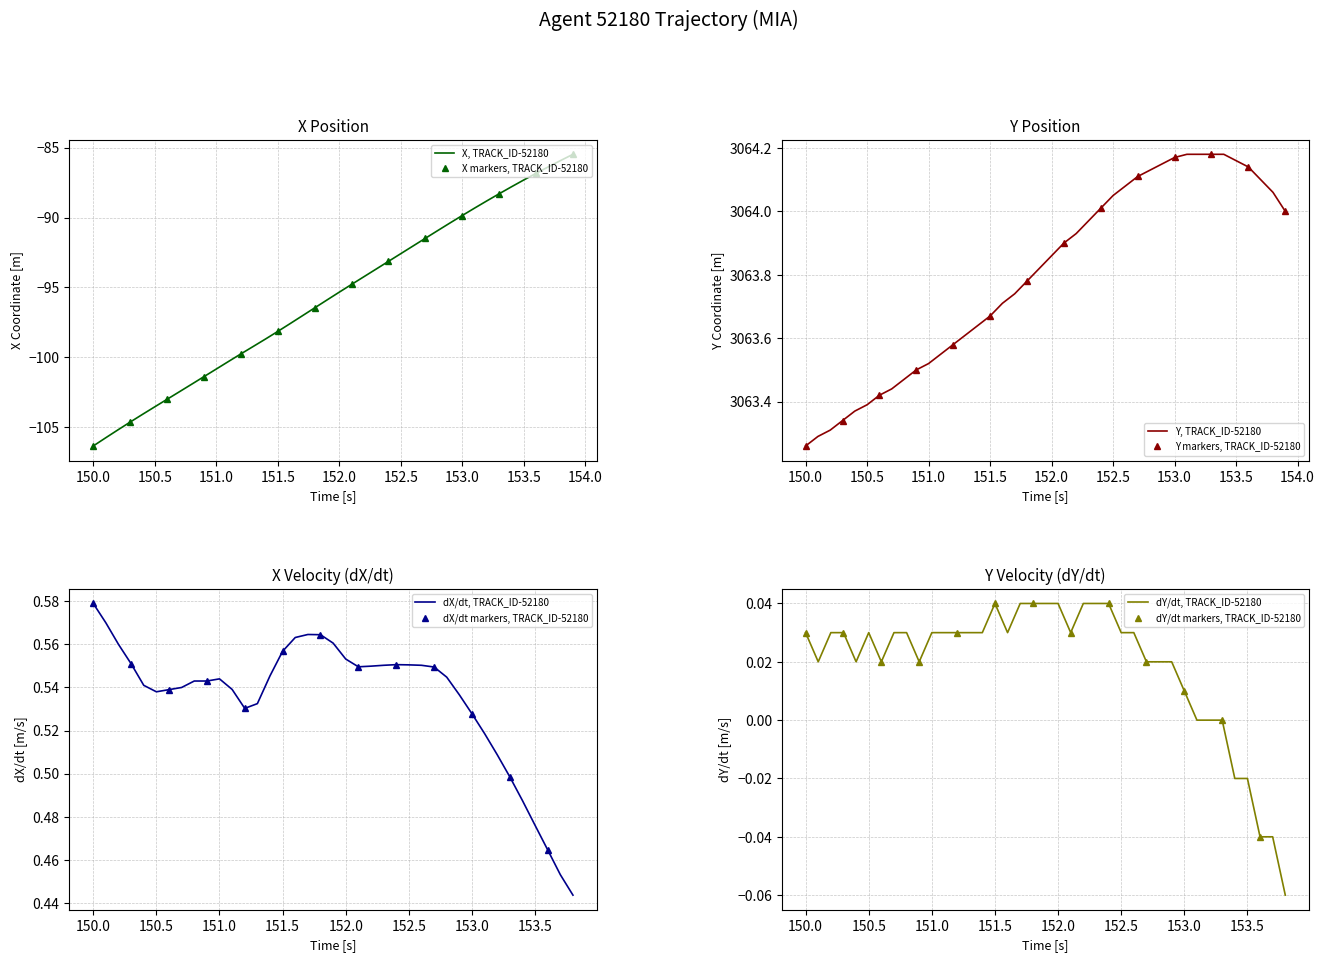

What is the minimum value for X, TRACK_ID-52180?

-106.3